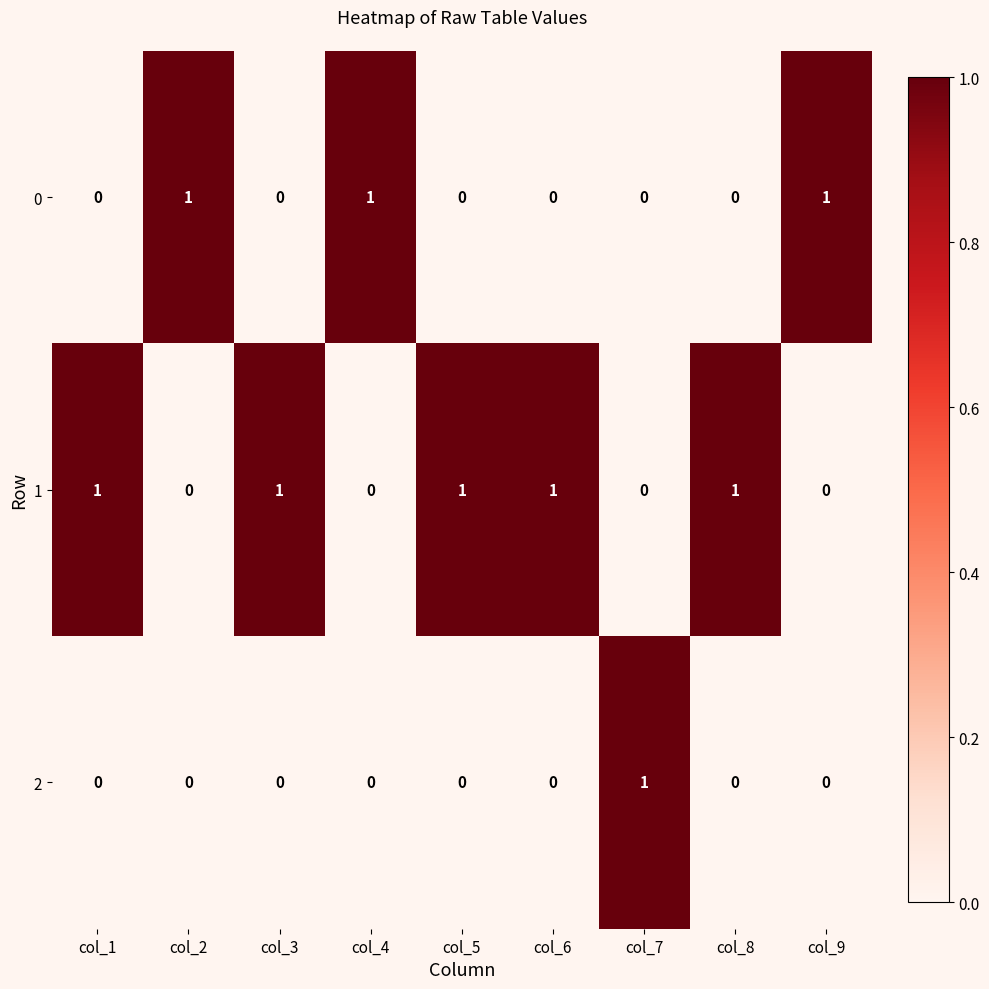

What is the sum of all 1 values?

5